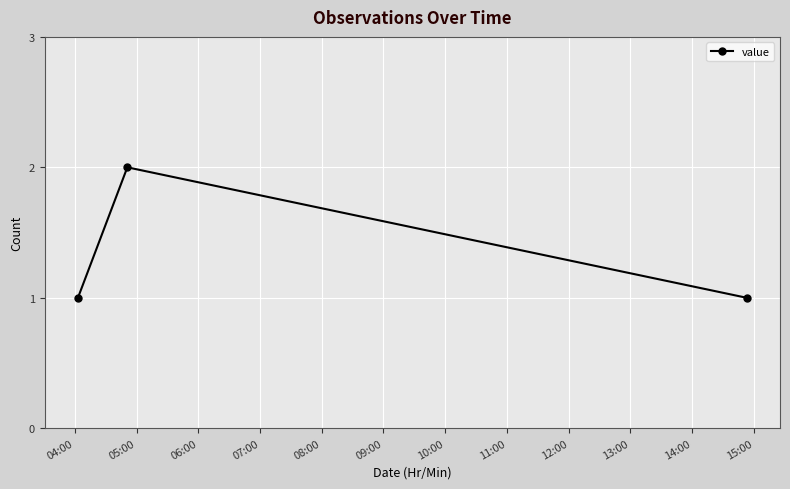

What is the value of the 3rd point from the left?

1